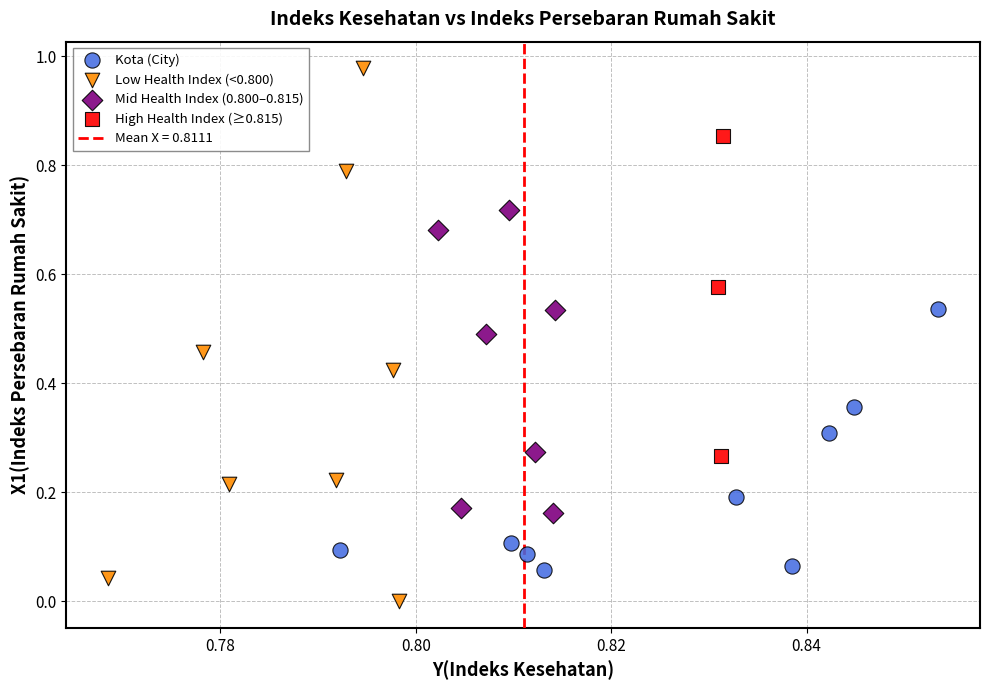

Which series contains the lowest Y value?

Low Health Index (<0.800)